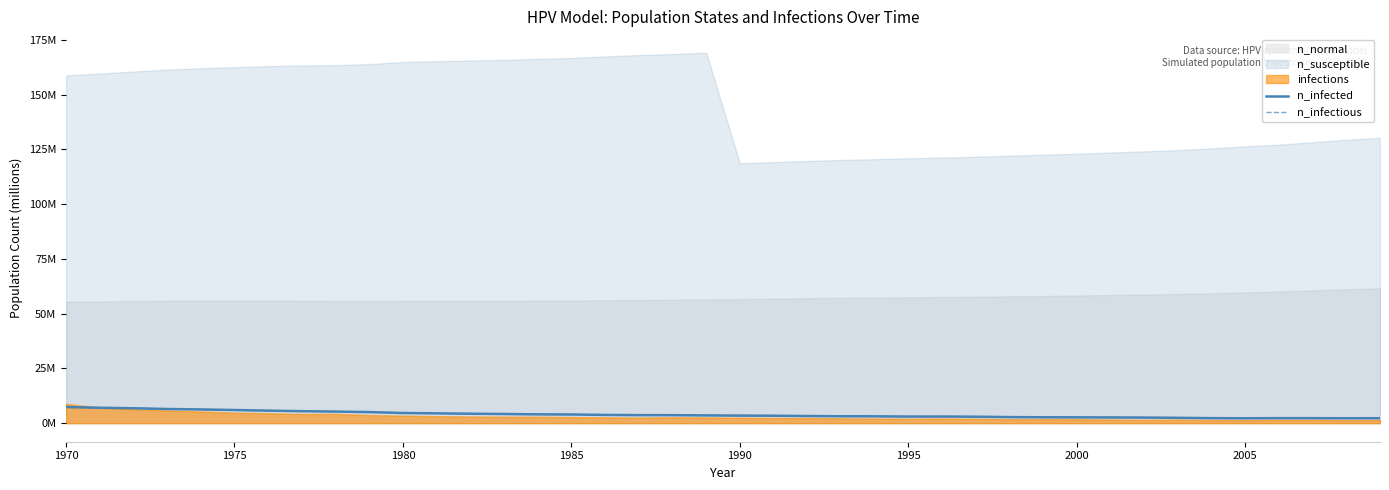

True or false: n_infected has a value of 4.7 at 1980.

True